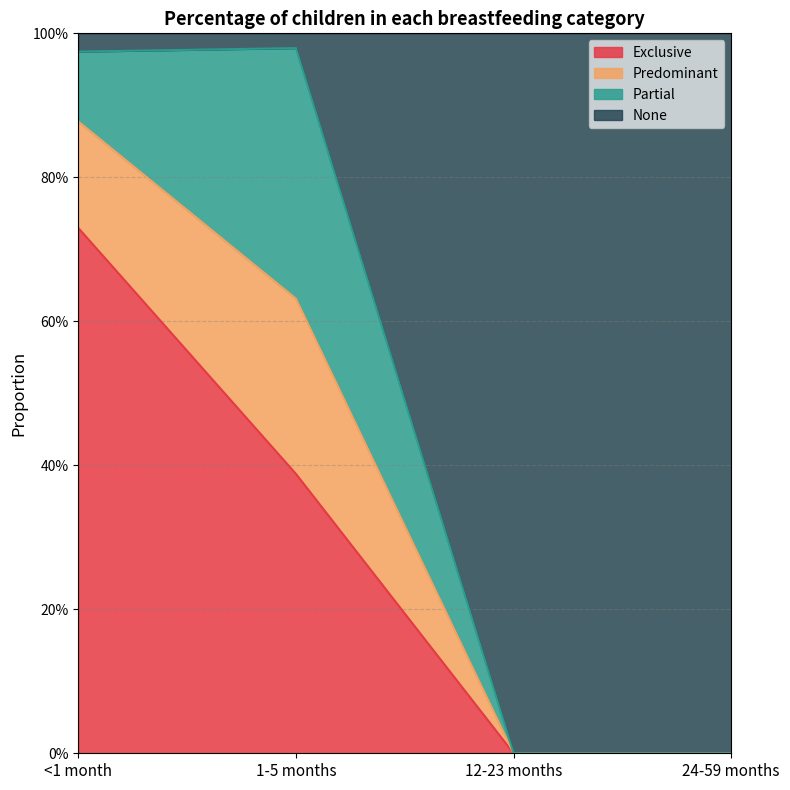

Does the chart display data point markers on the line(s)?

No